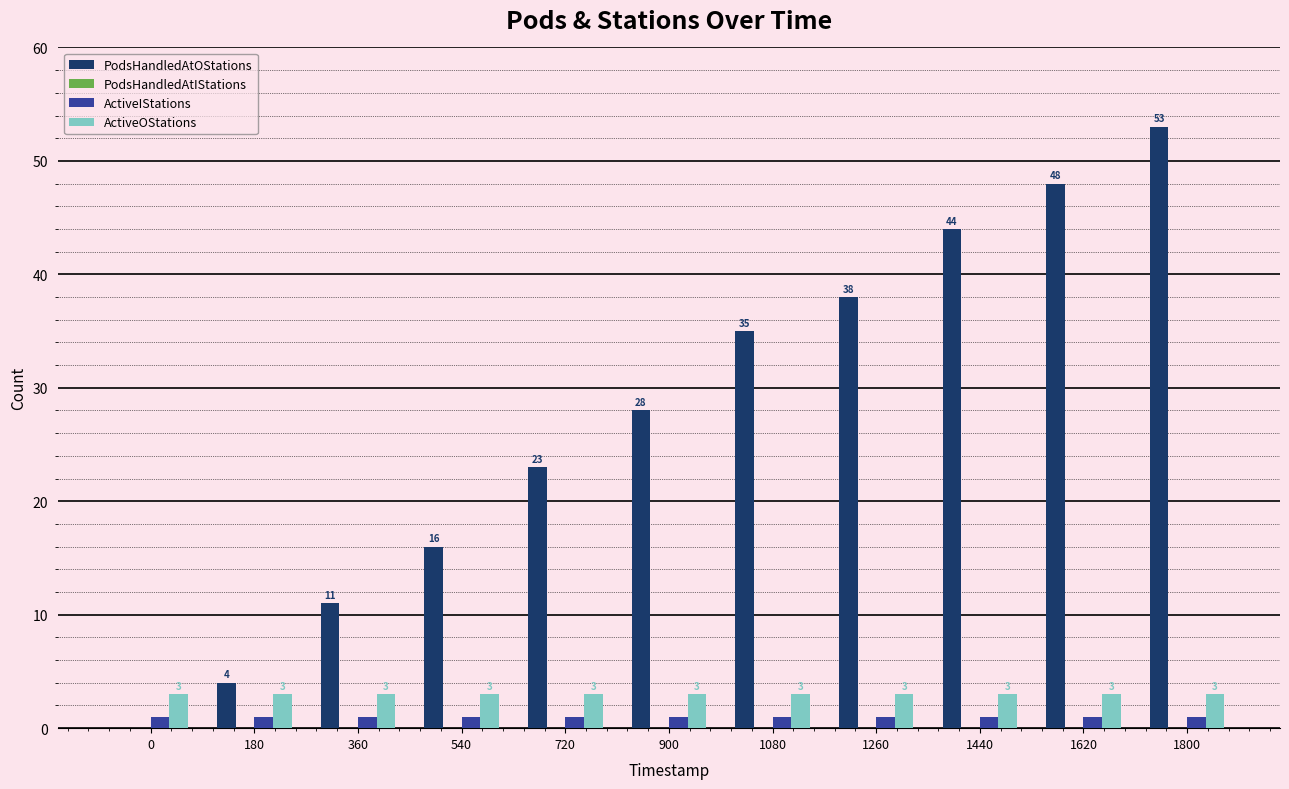

What is the average value of the ActiveOStations series?

3